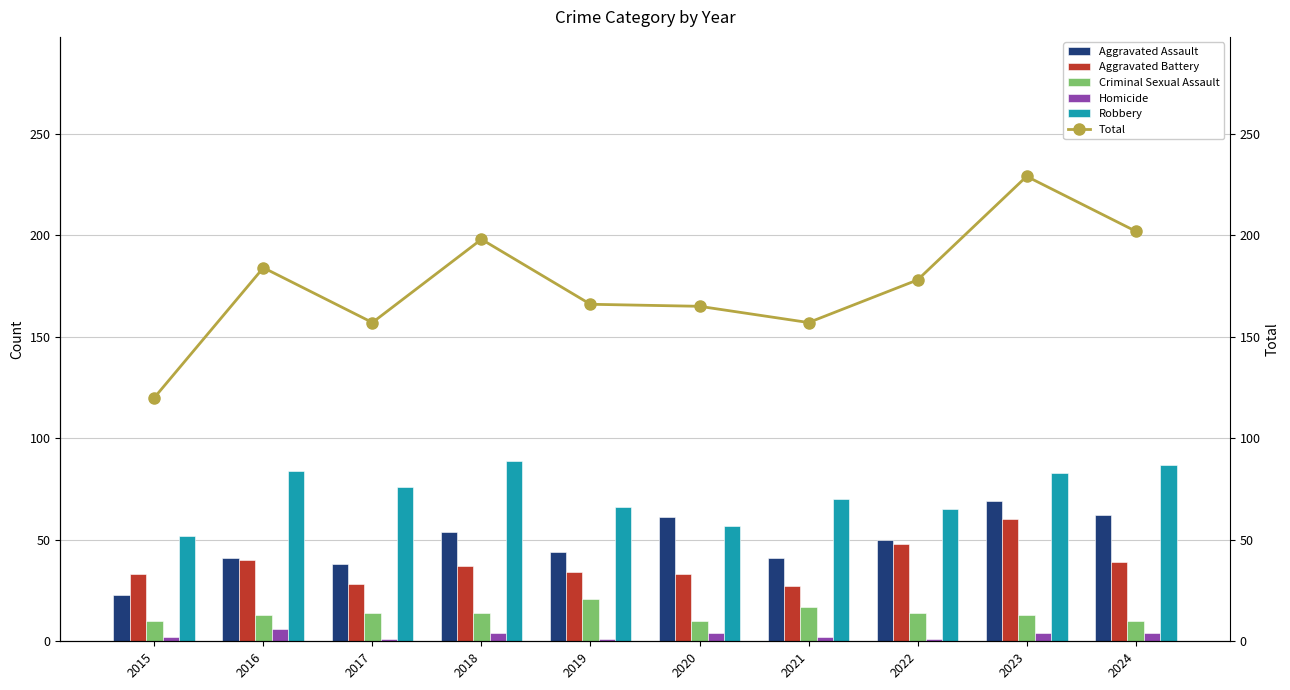

What is the difference between the Robbery values at 2023 and 2024?

4